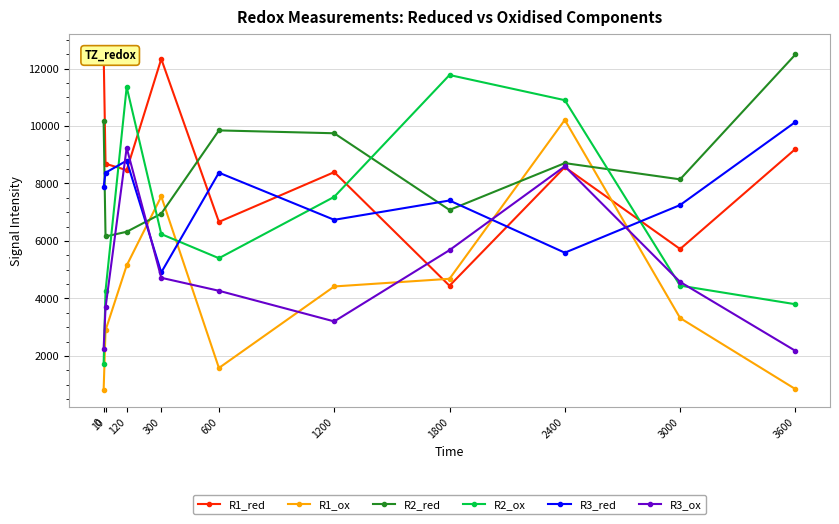

In R2_ox, how many points are lower than both neighbors (excluding endpoints)?

1